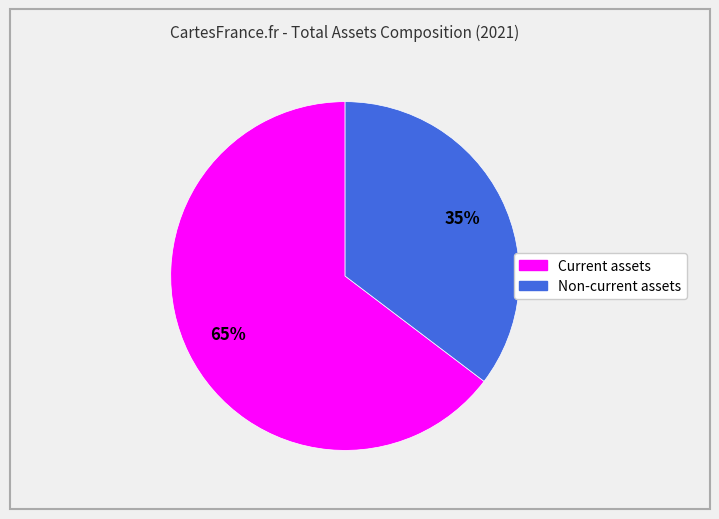

Which slice is the largest?

Current assets